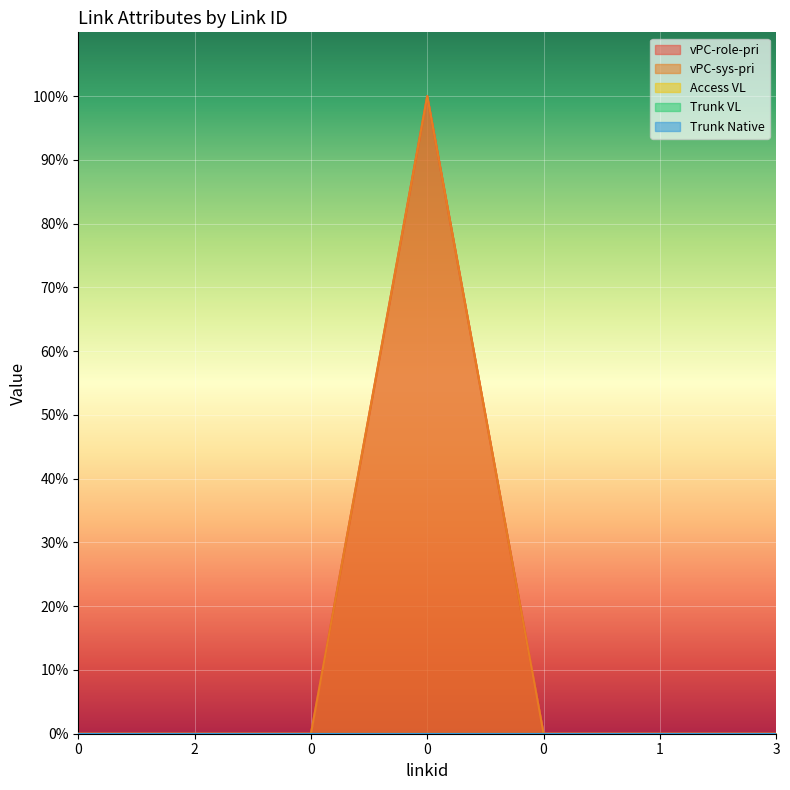

The vPC-sys-pri series shows 0 at 0. True or false?

True